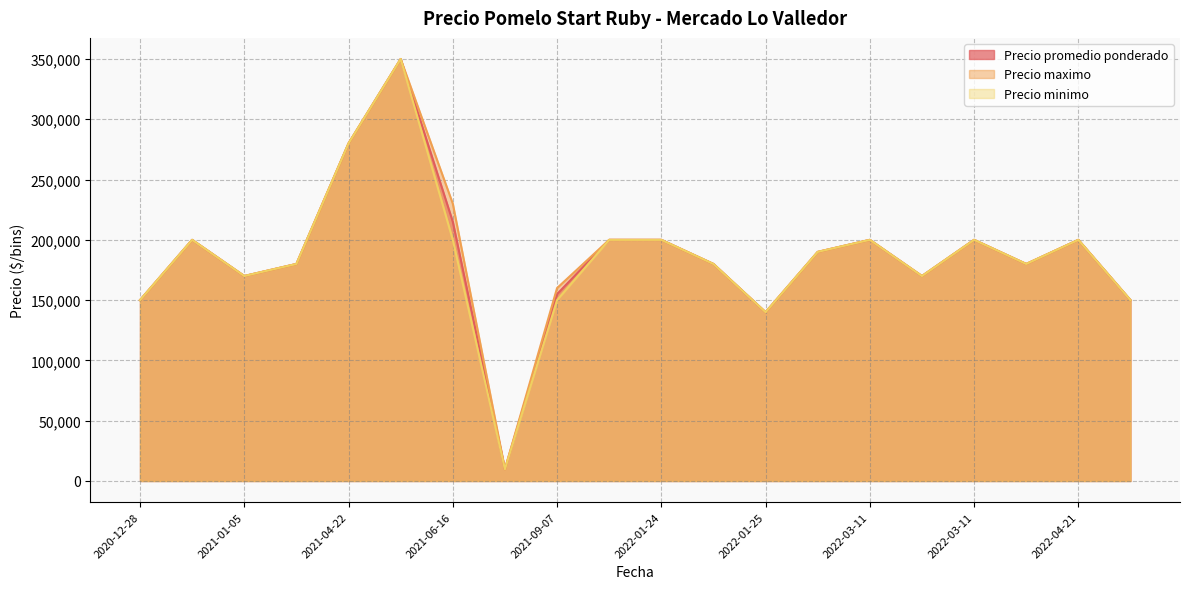

What is the average value of the Precio minimo series?

184990